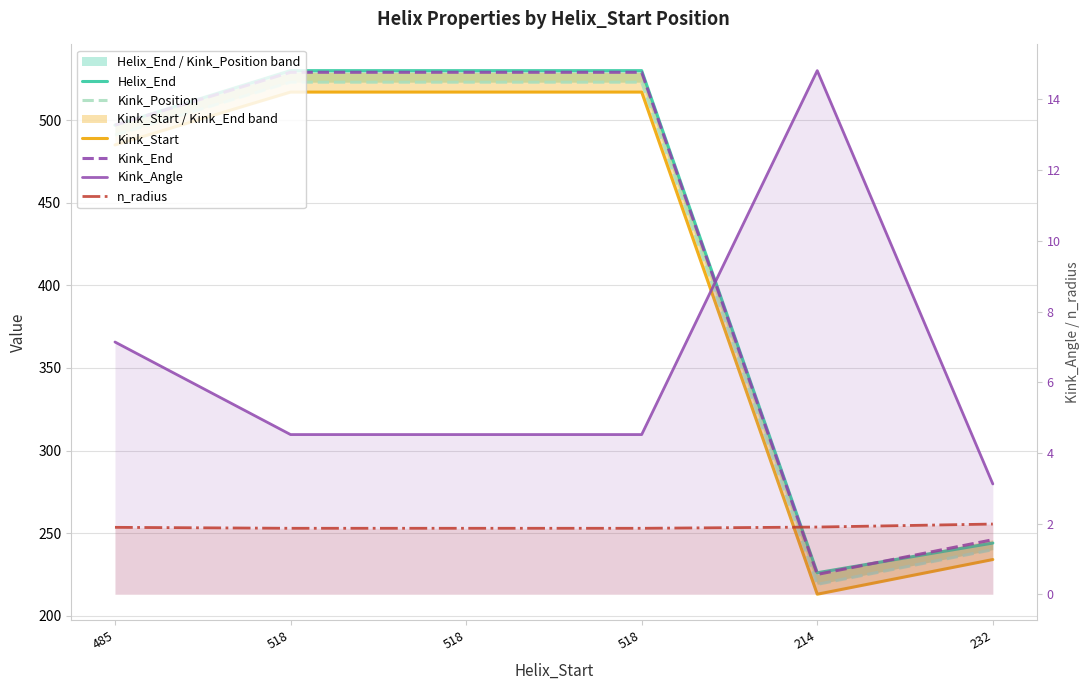

True or false: Kink_End has a value of 291.7 at 518.

False